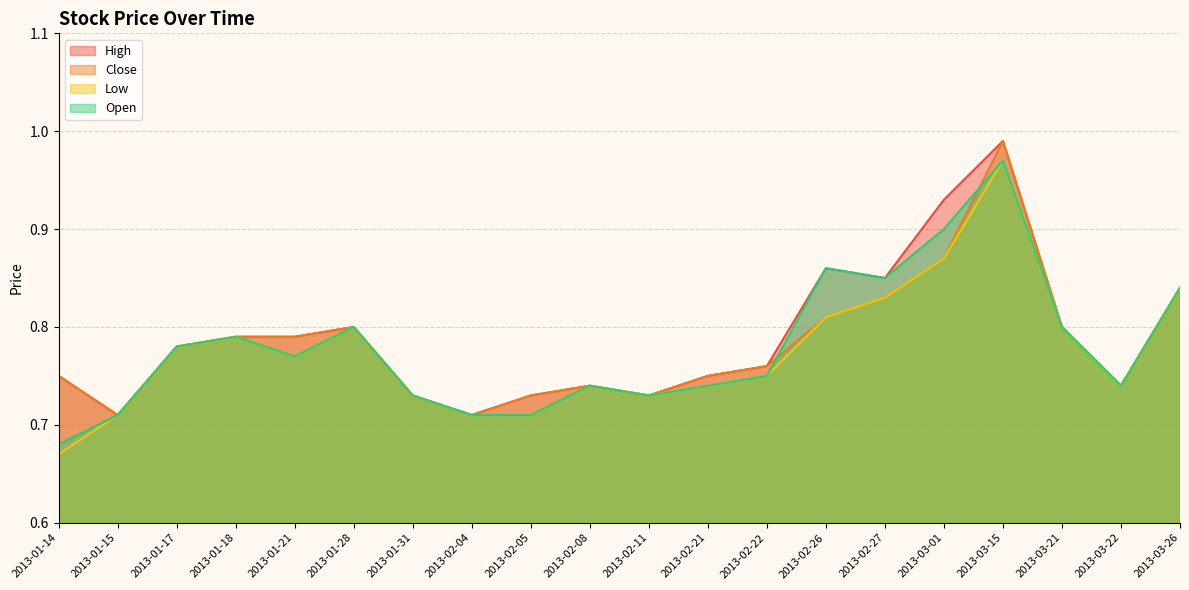

The Low series shows 0.6 at 2013-03-26. True or false?

False